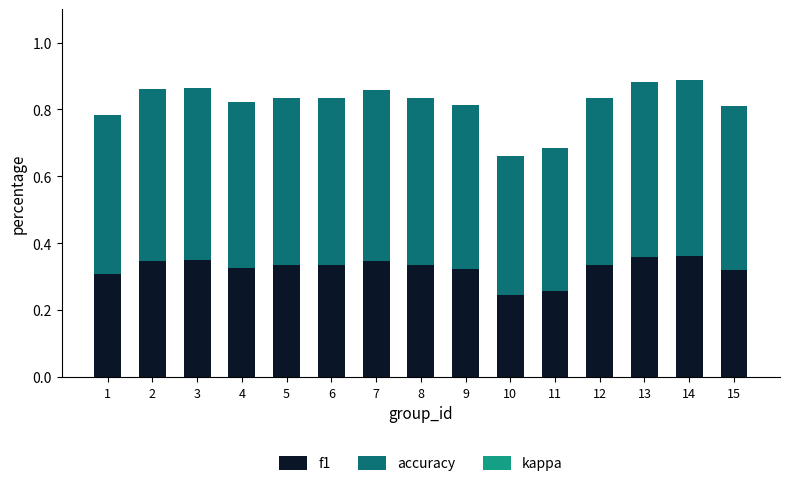

What is the sum of the f1 values at 10 and 13?

0.6